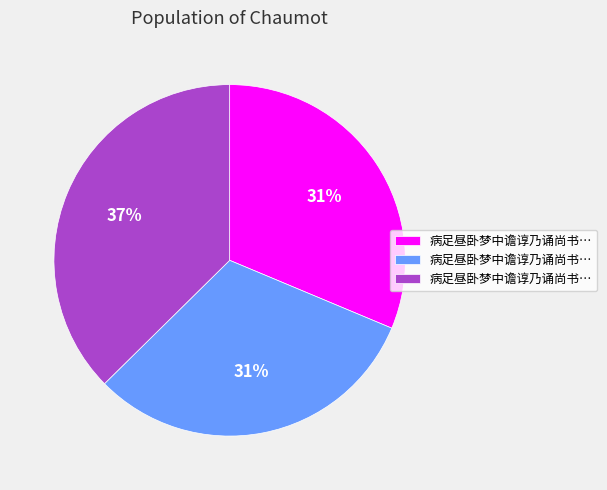

To the nearest percent, what is the difference between the largest and smallest slice percentages?

6%